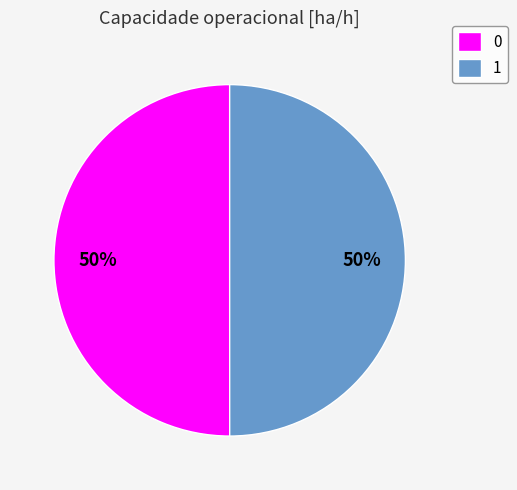

What percentage is the 1 slice, to the nearest percent?

50%